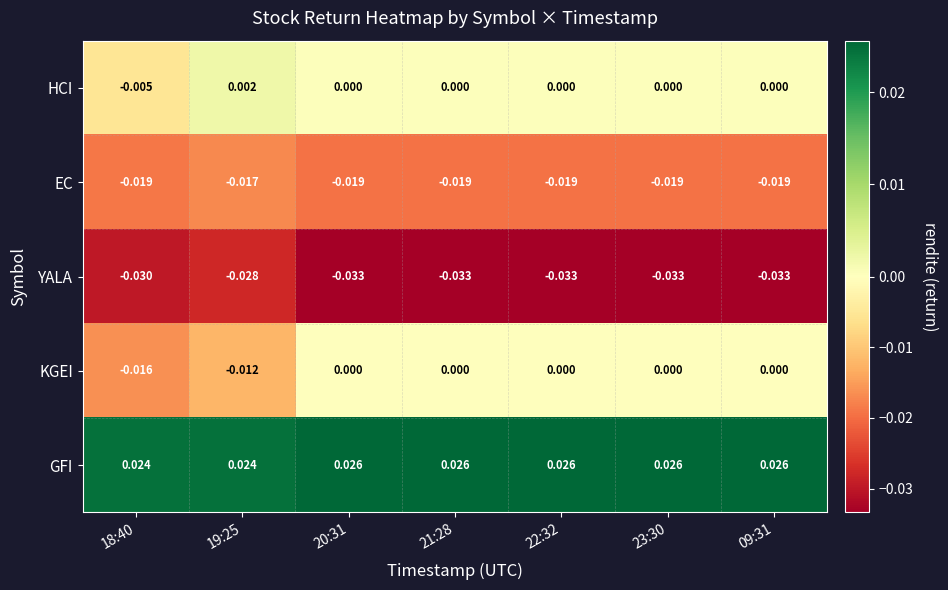

Which series has the largest total across all categories?

GFI